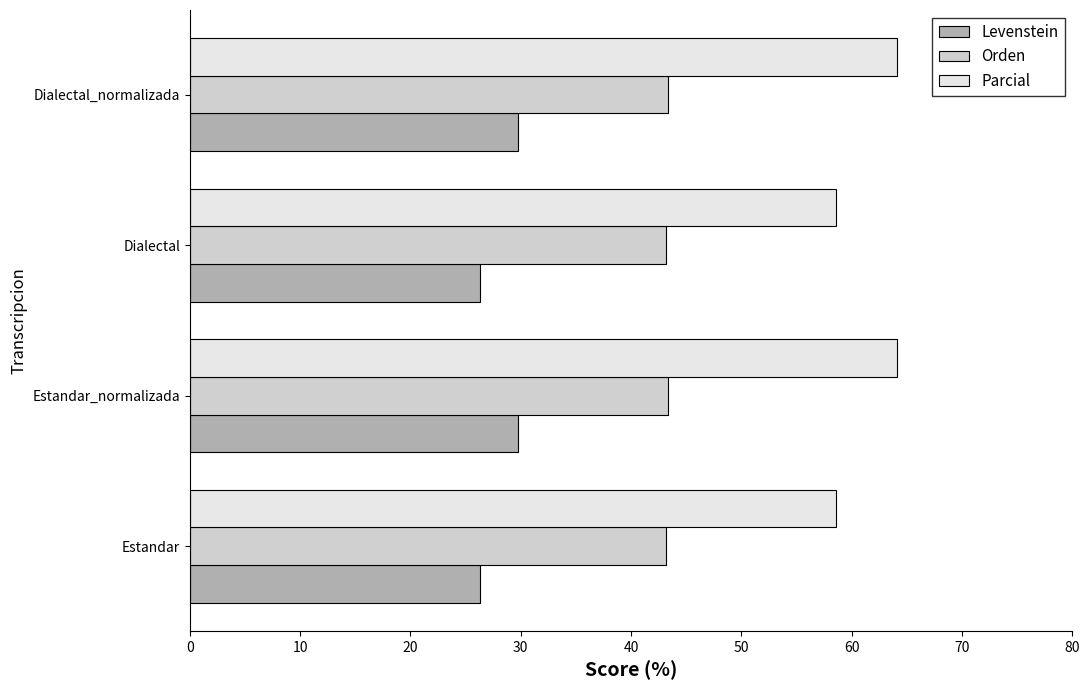

What is the difference between the second highest and minimum values in the Parcial series?

5.5